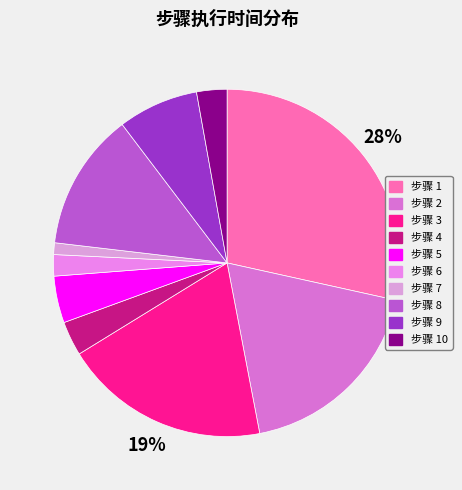

Does any single category account for the majority?

No